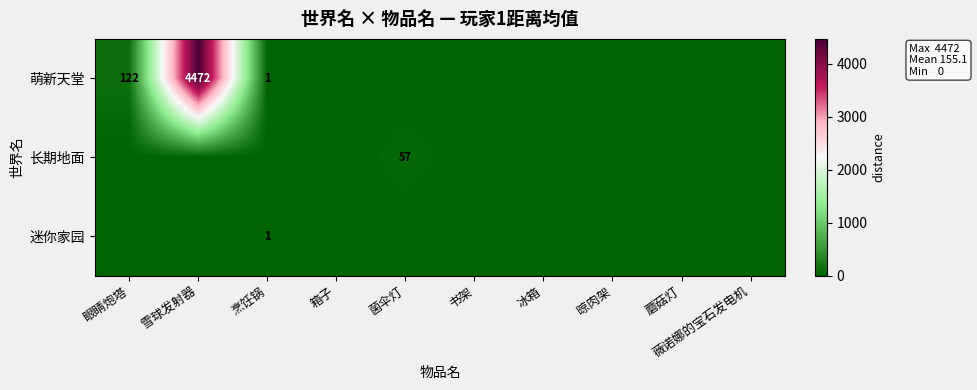

The value of 迷你家园 at 烹饪锅 is 0. True or false?

False